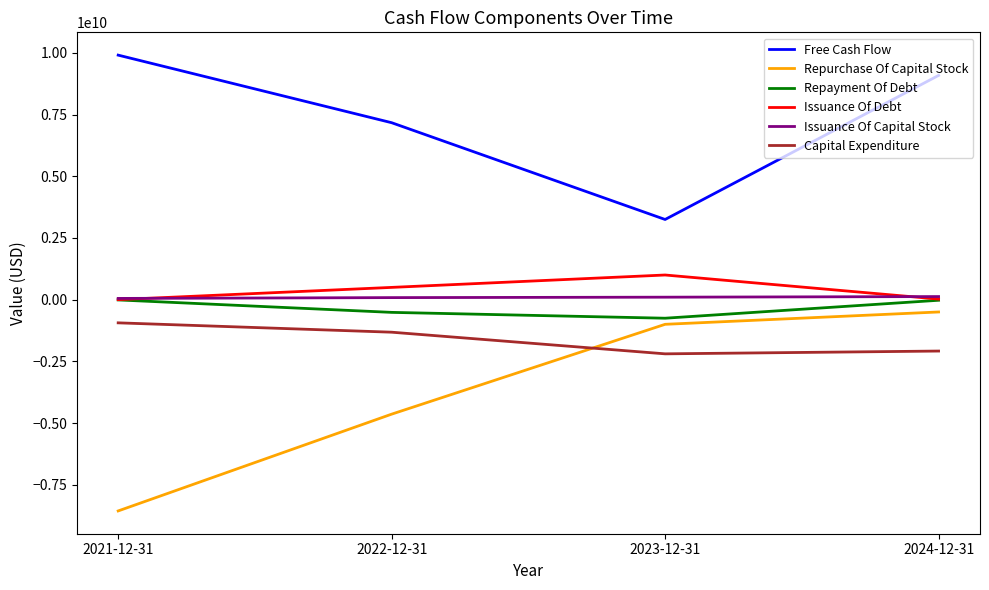

What is the approximate value of Issuance Of Debt at 2023-12-31, to the nearest 100?

997800000